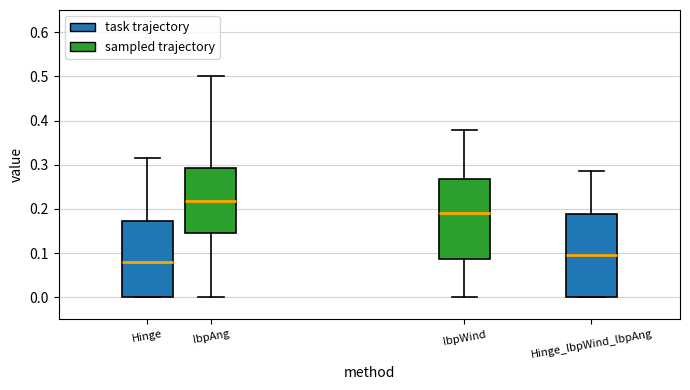

Reading left to right, read every box against the y-axis: the position of its median line, the range the box covers, and the ends of its whiskers. The values are not printed on the chart, so give them approximately, as read against the axis.

Hinge: median 0.08, box 0.00 to 0.17, whiskers 0.00 to 0.31
lbpAng: median 0.22, box 0.14 to 0.29, whiskers 0.00 to 0.50
lbpWind: median 0.19, box 0.09 to 0.27, whiskers 0.00 to 0.38
Hinge_lbpWind_lbpAng: median 0.10, box 0.00 to 0.19, whiskers 0.00 to 0.29